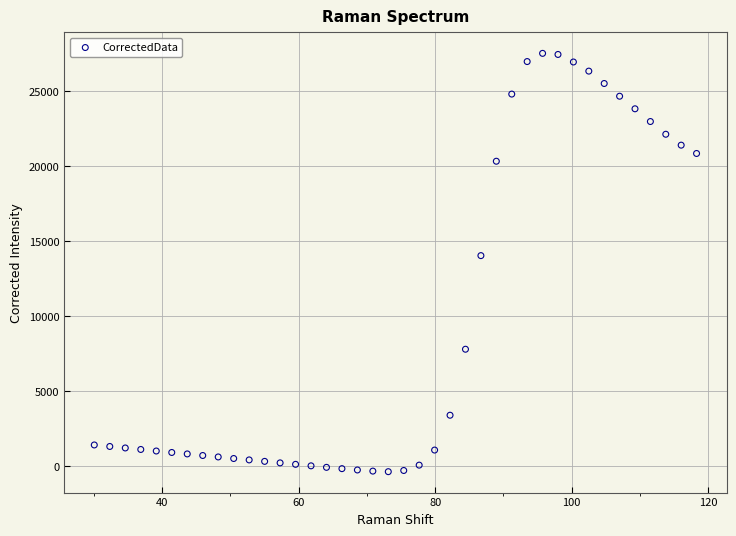

What is the range of Y values (max minus min)?

27877.2